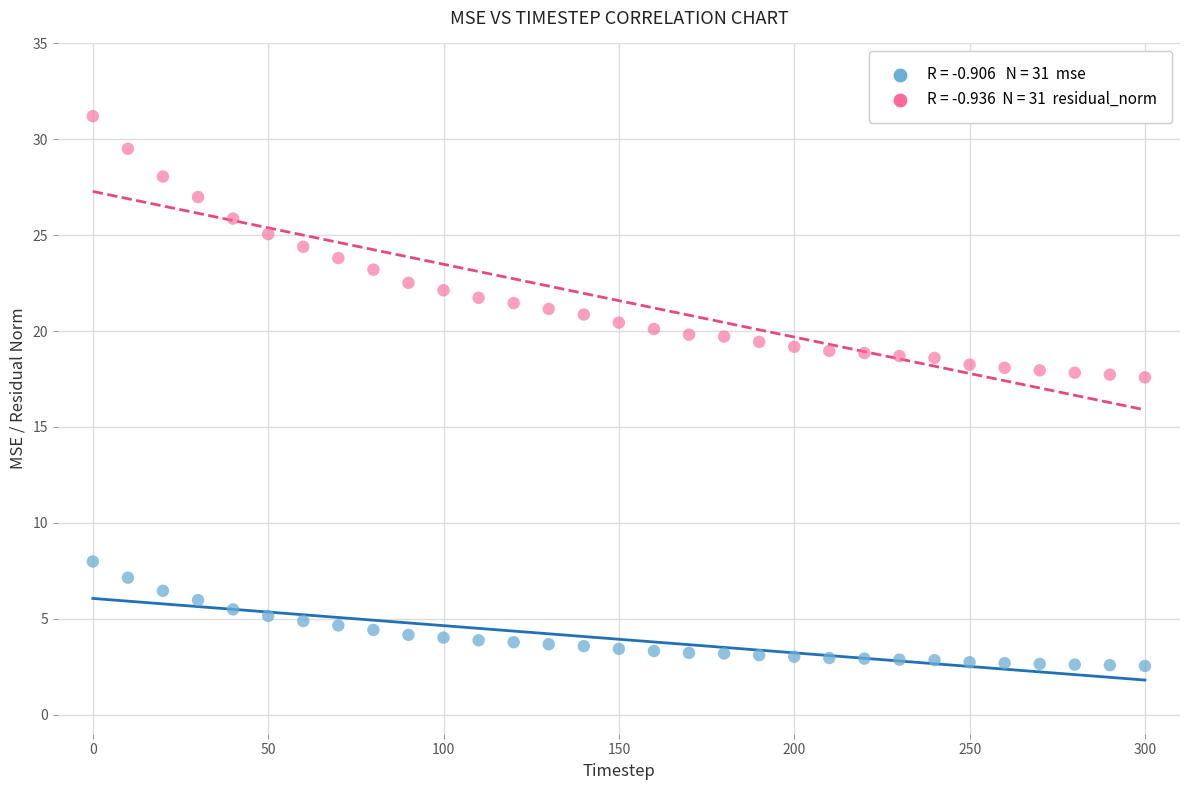

Across all data points, what is the range of X values (max minus min)?

300.0